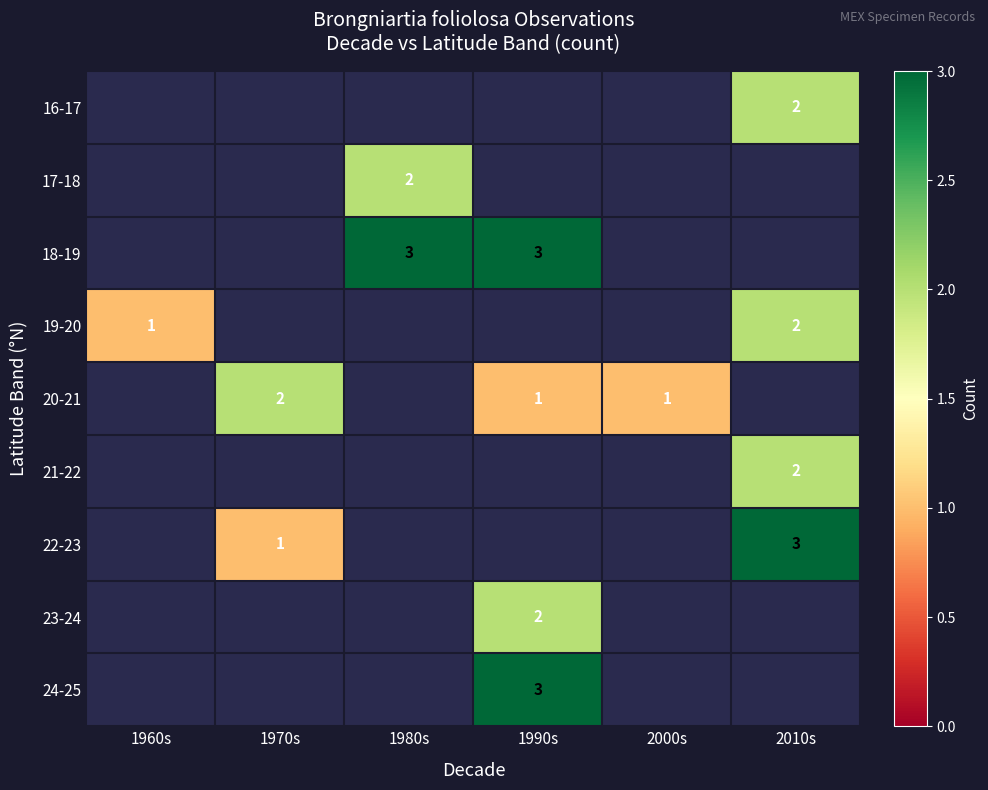

Is the value of 22-23 at 1970s greater than the value of 24-25 at 1990s?

No